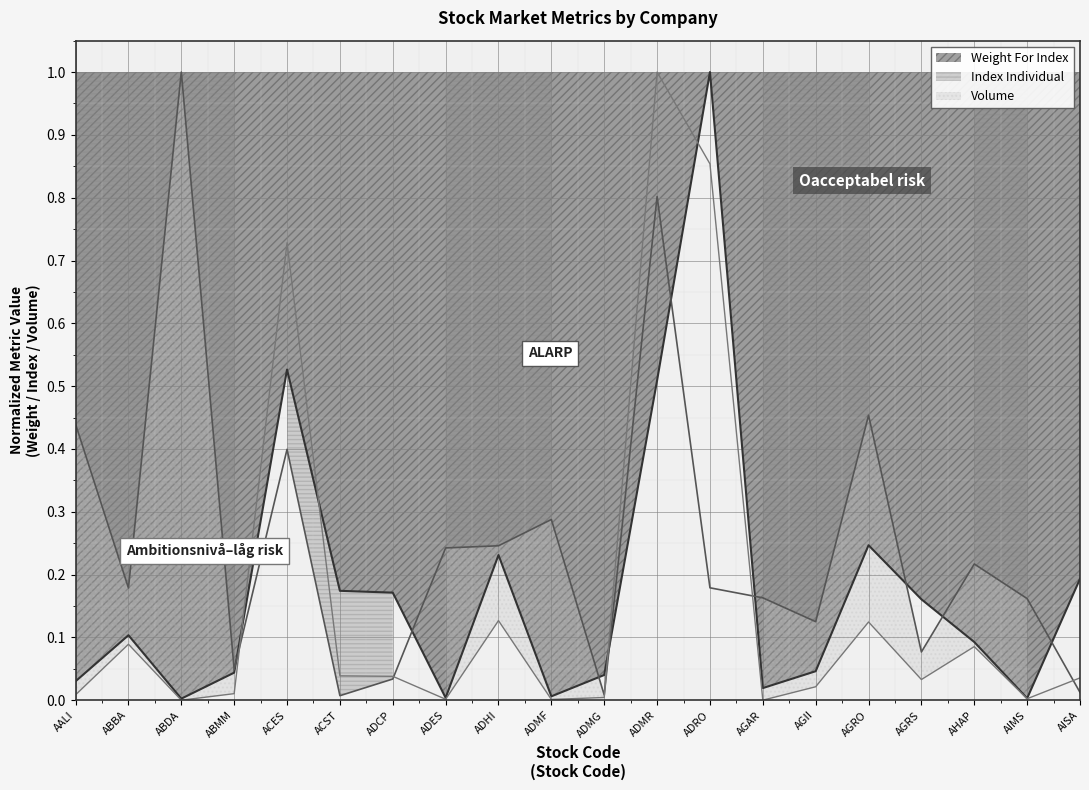

Is the value of Weight For Index at AGRS greater than the value of Index Individual at ADCP?

Yes